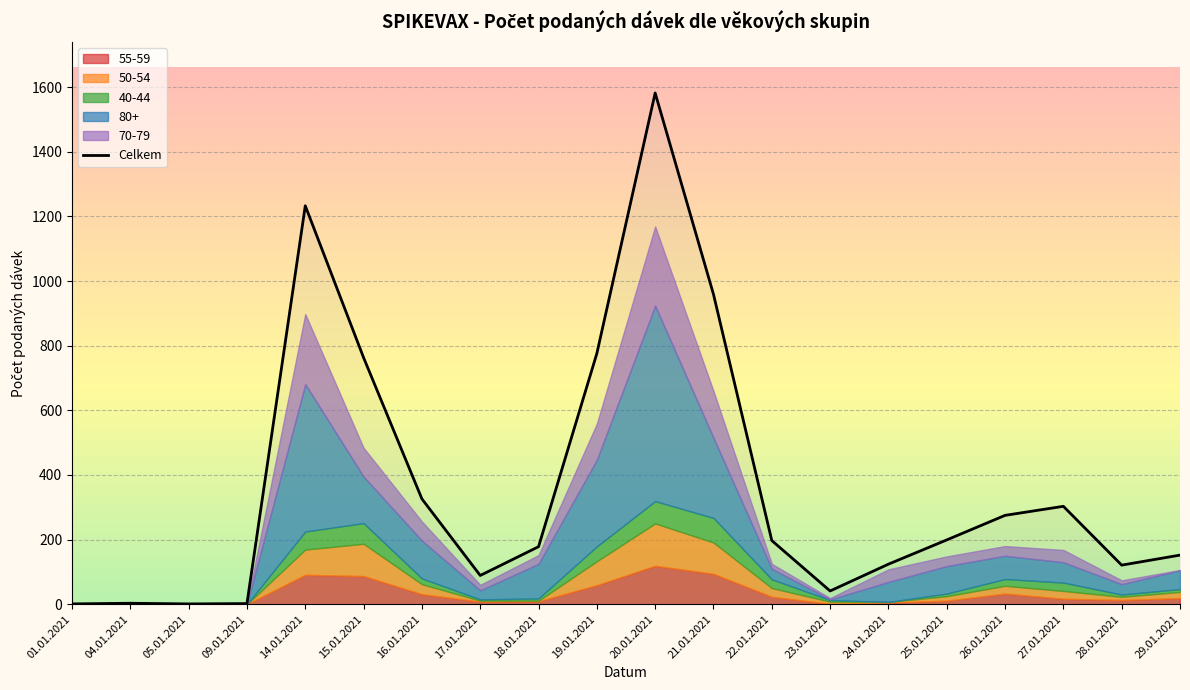

What is the highest value of the 80+ series?

605